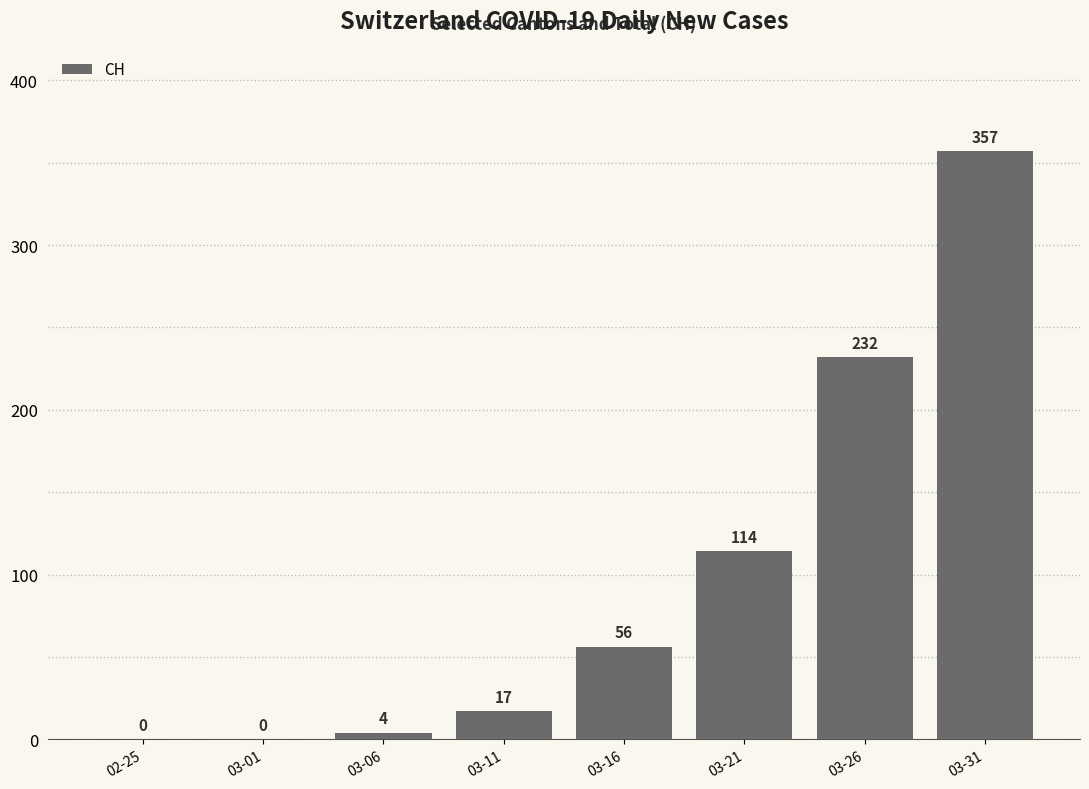

The chart shows a value of 110 at 03-01. True or false?

False